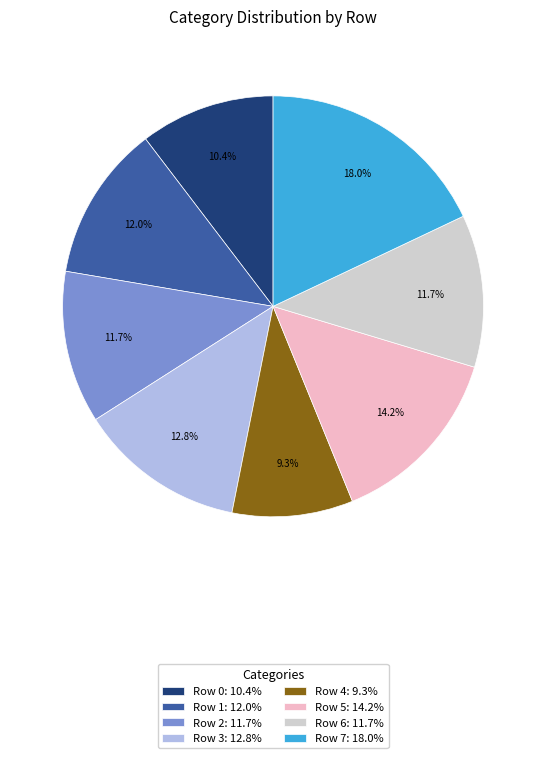

Combined, what portion of the pie is Row 1: 12.0% and Row 4: 9.3%?

21.3%